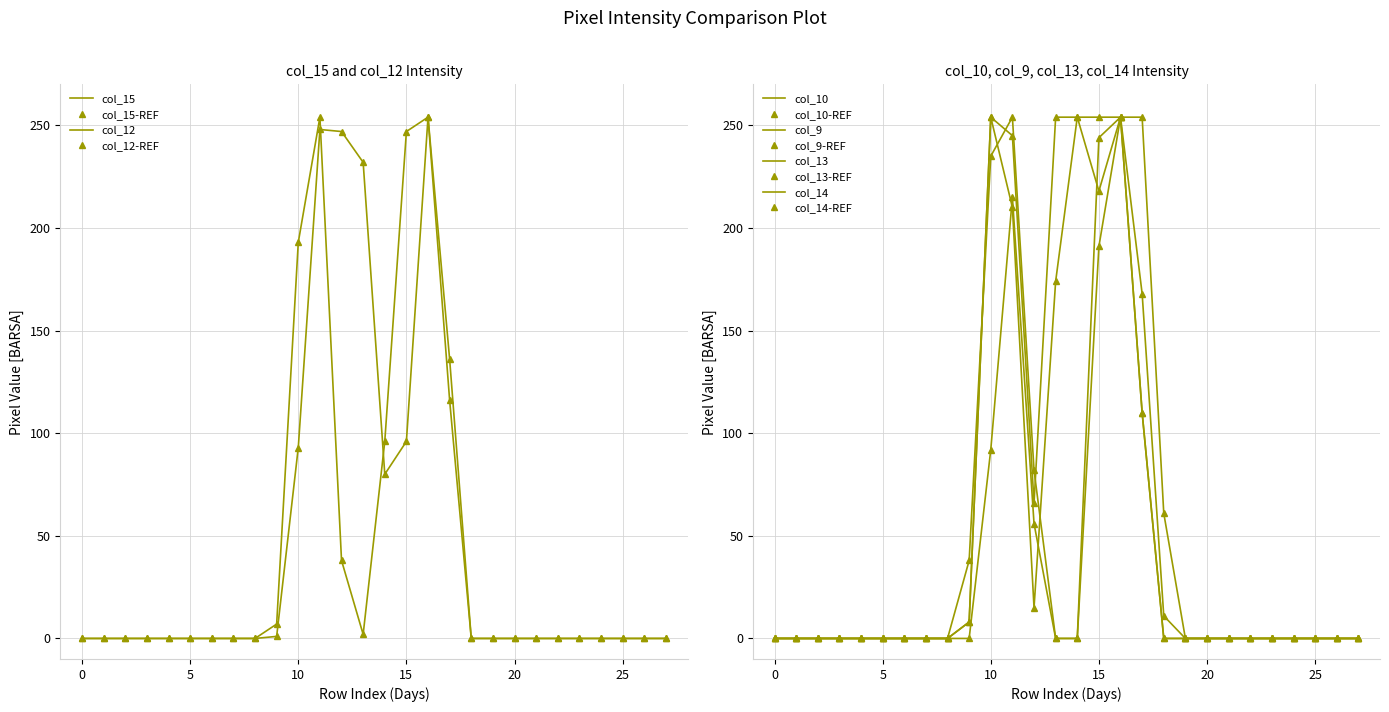

How many positive values does the col_15 series have?

9